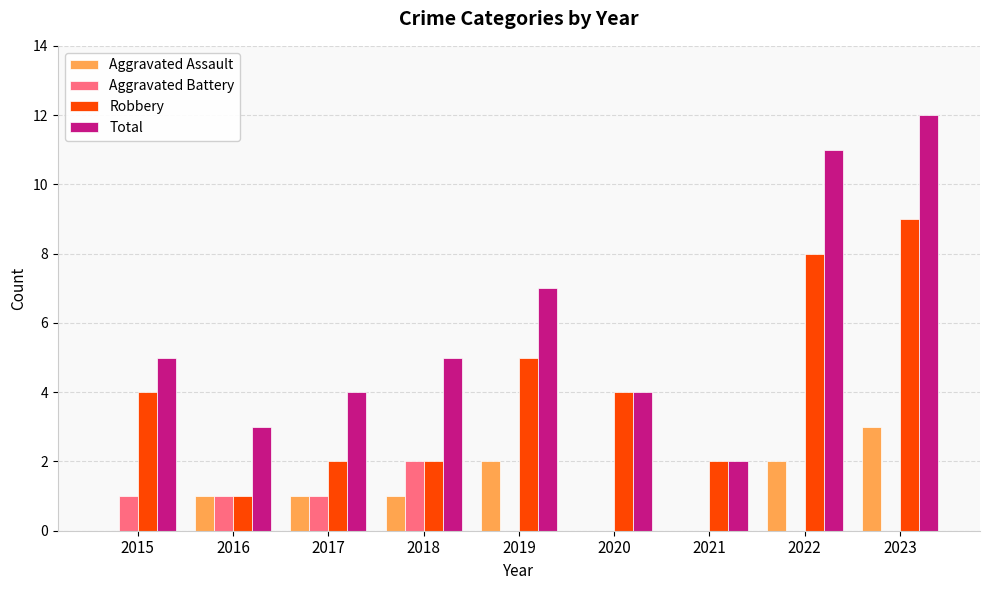

The value of Aggravated Assault at 2019 is 2. True or false?

True